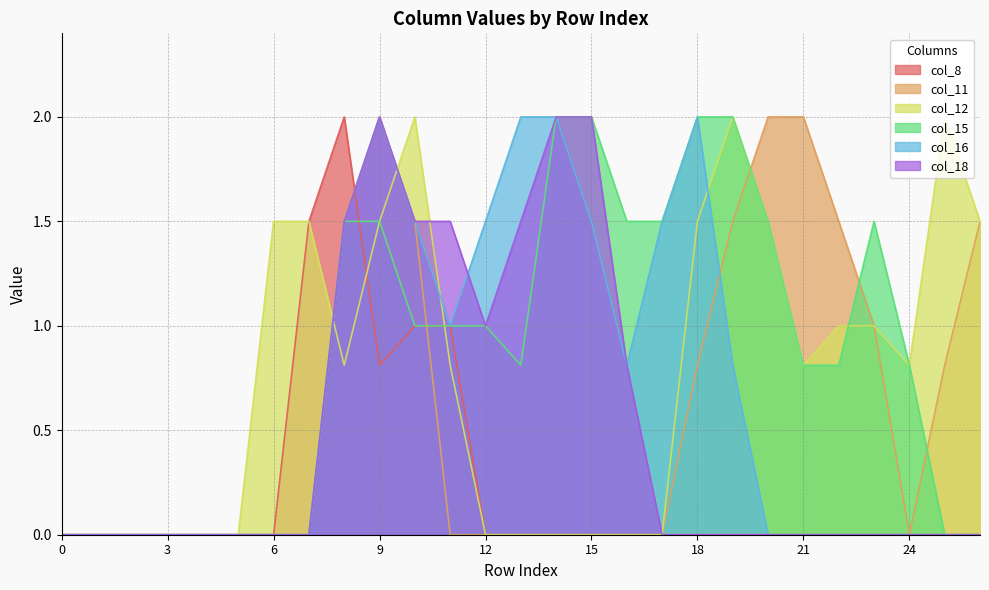

Which category has the highest value in the col_8 series?

8